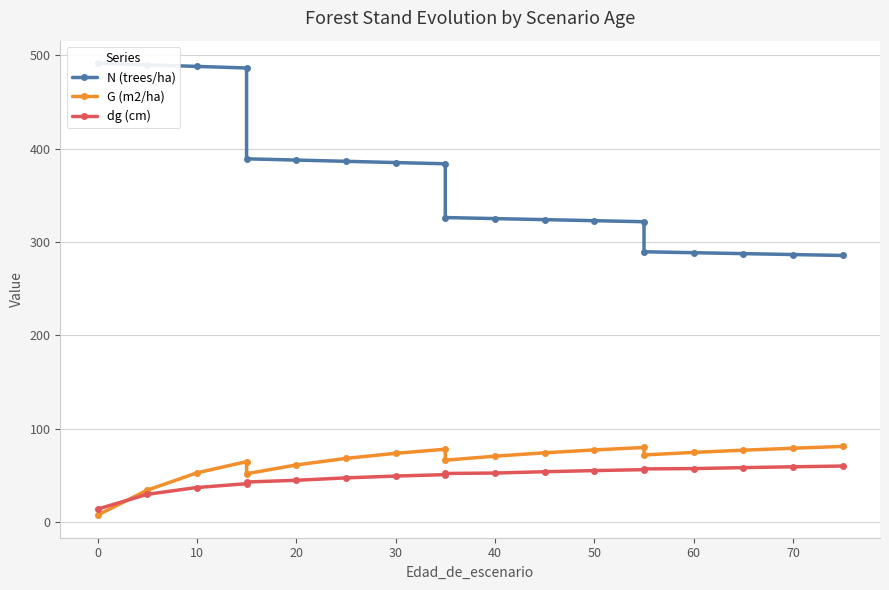

The dg (cm) series shows 21.6 at 14. True or false?

False